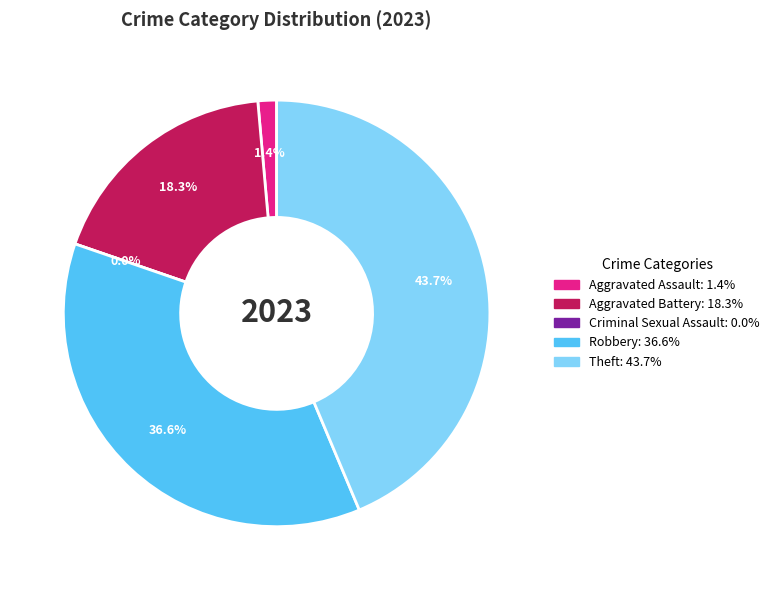

What percentage is the Theft slice, to the nearest percent?

44%